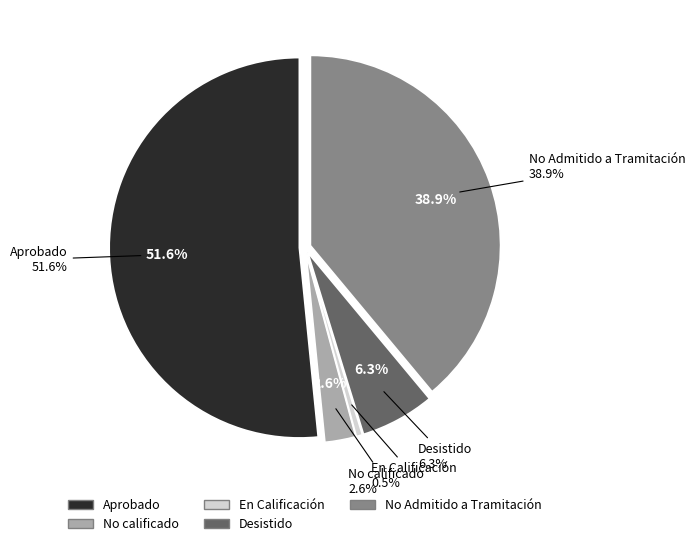

Rank the categories by value from lowest to highest.

En Calificación, No calificado, Desistido, No Admitido a Tramitación, Aprobado